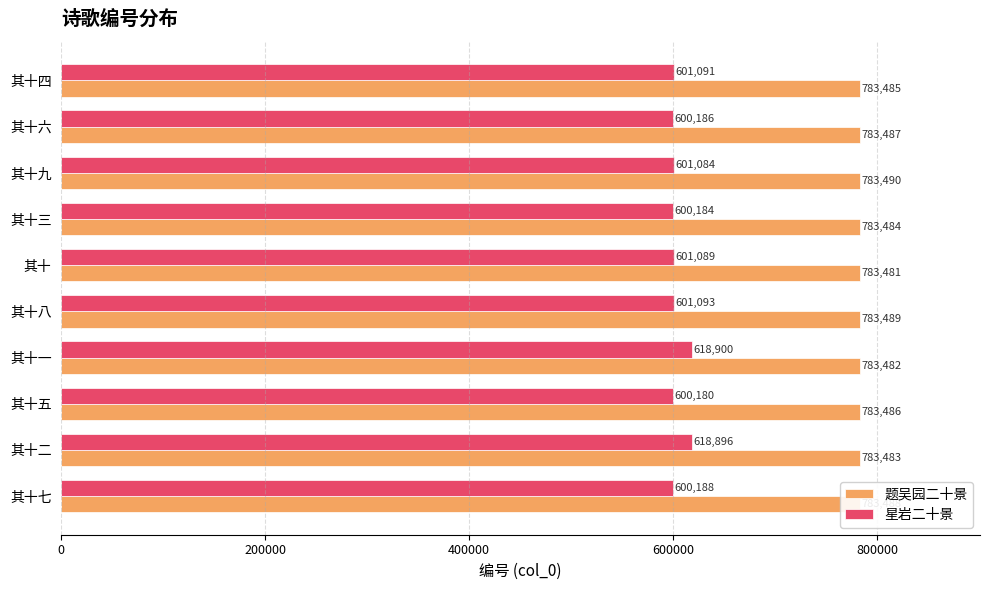

List the series in order of their peak value, lowest first.

星岩二十景, 题吴园二十景